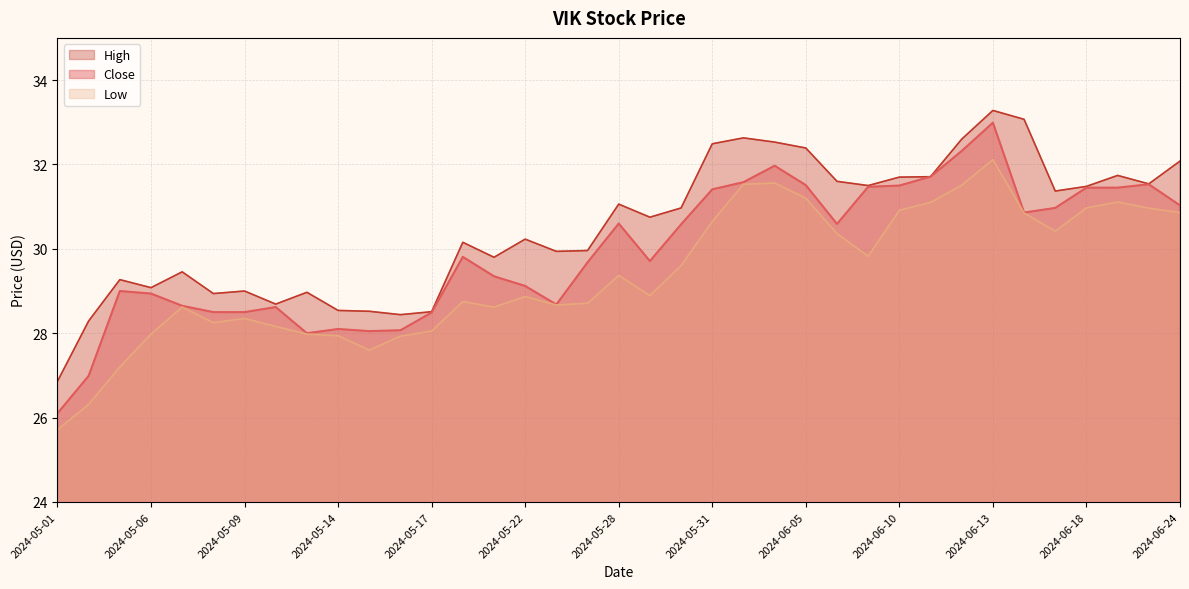

What position from the right is 2024-05-14?

28